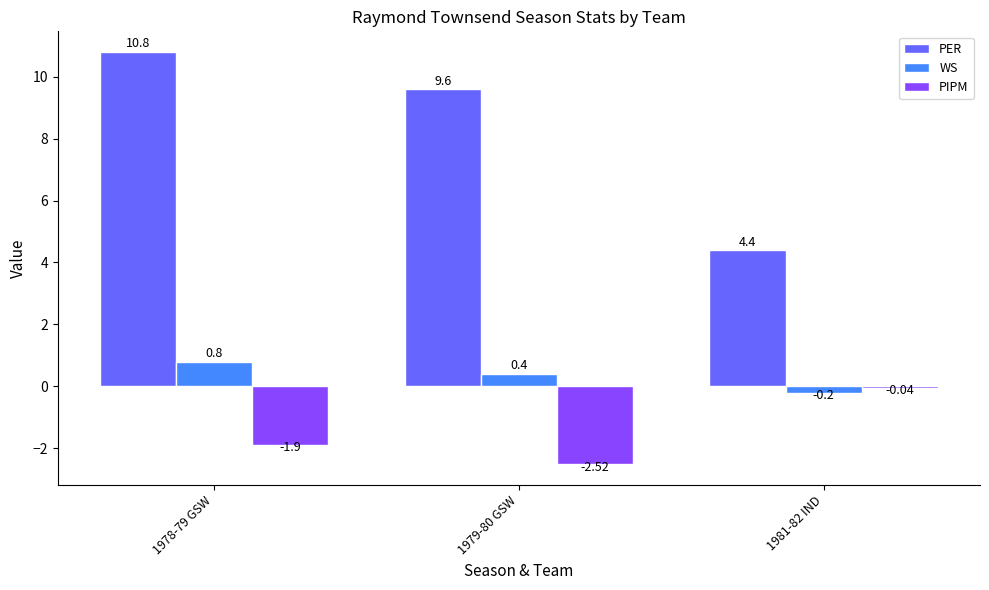

What is the sum of the PIPM values at 1978-79 GSW and 1979-80 GSW?

-4.4